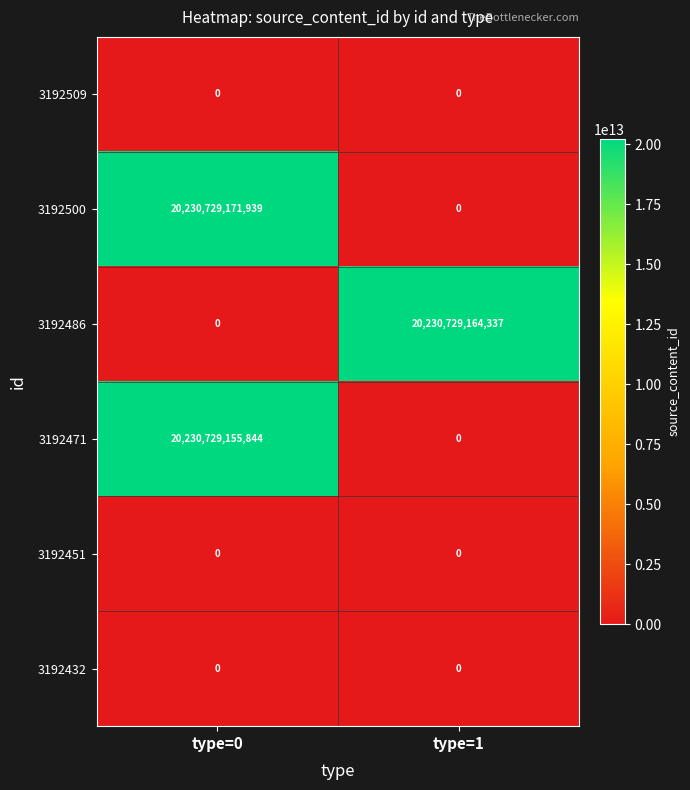

List the labels in order of 3192471 value, smallest first.

type=1, type=0